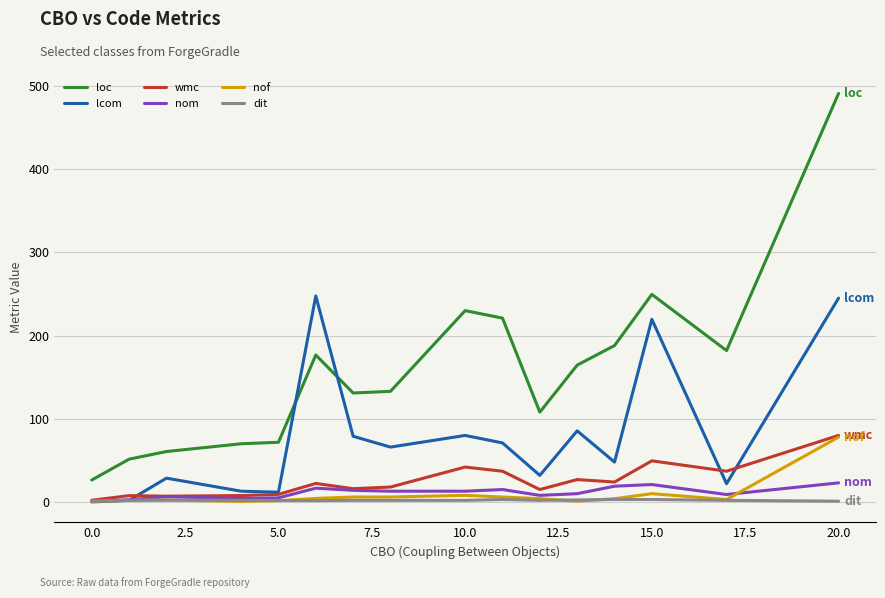

True or false: loc and dit cross at least once.

False